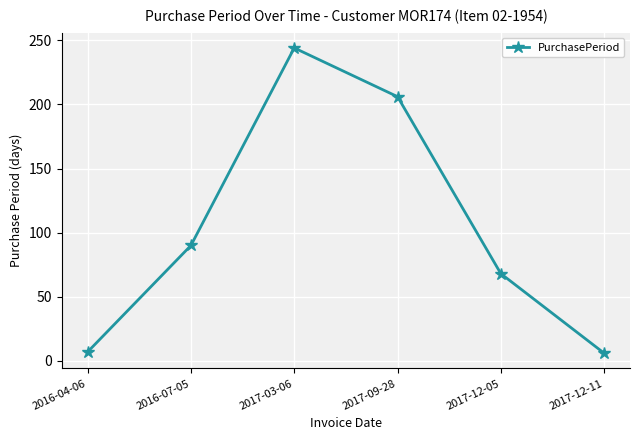

The value at 2016-07-05 is 90. True or false?

True